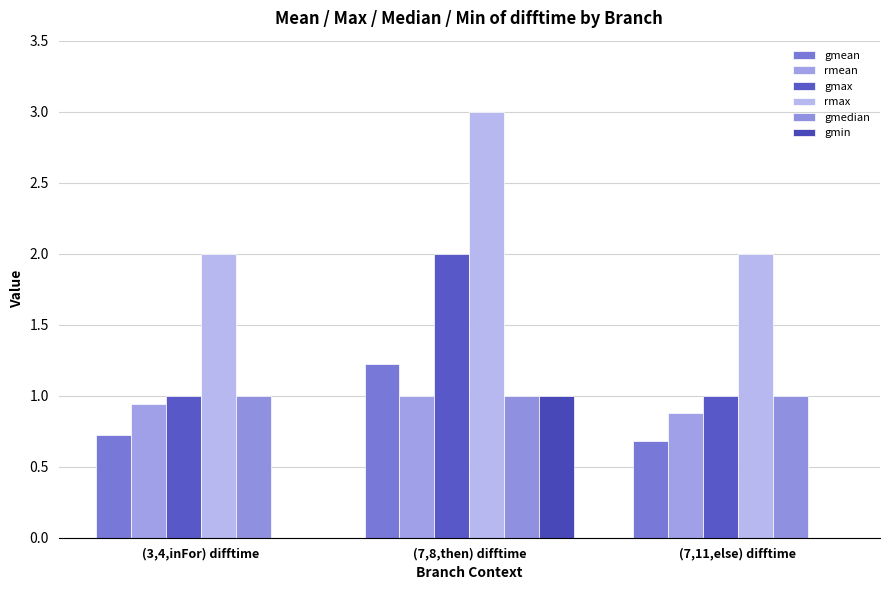

Does the chart contain stacked bars?

No